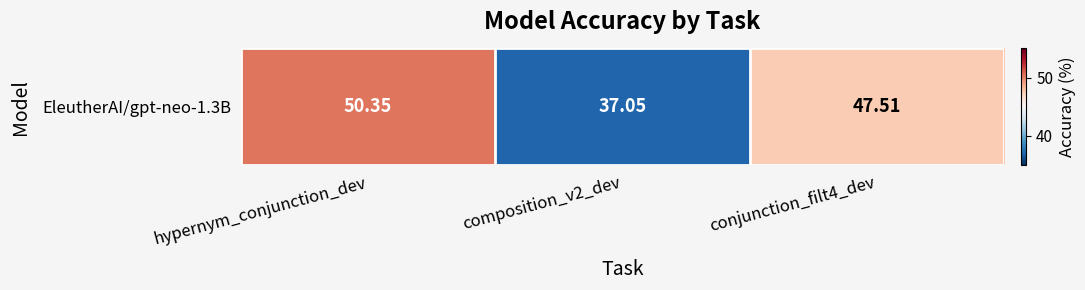

Reading right to left, list all the values displayed in this chart.

47.5	37.0	50.4